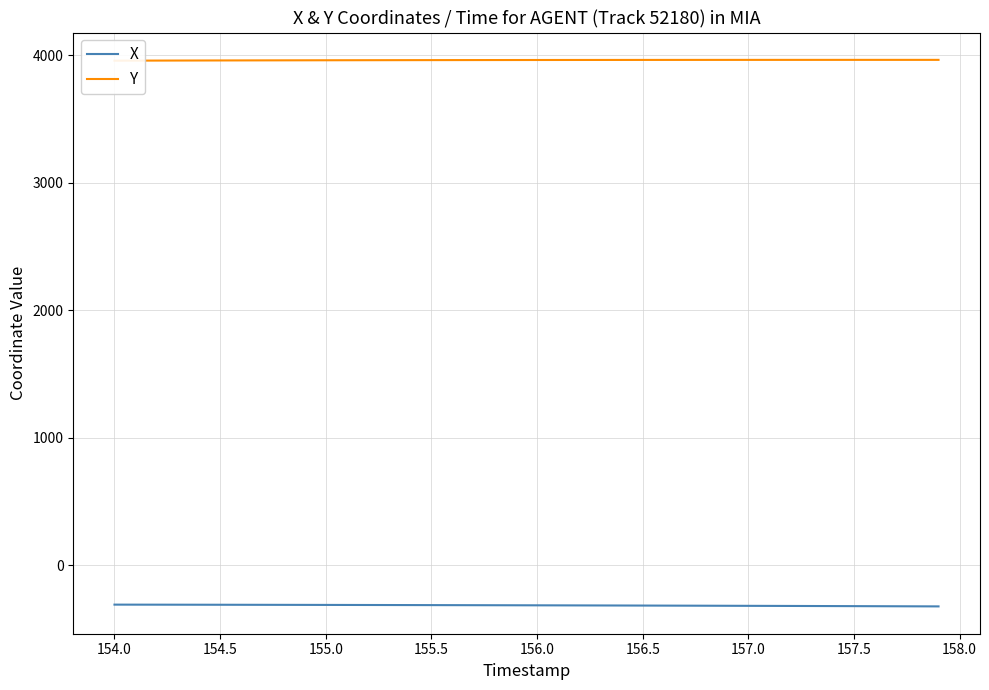

Rank the series by their average value, from lowest to highest.

X, Y